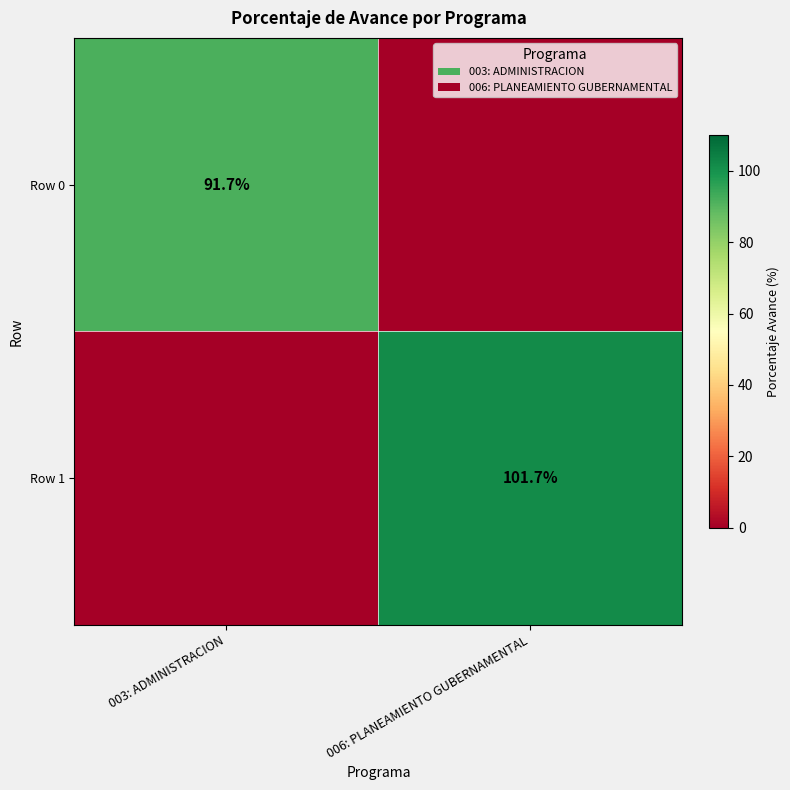

True or false: Row 1 has a value of 101.7 at 006: PLANEAMIENTO GUBERNAMENTAL.

True